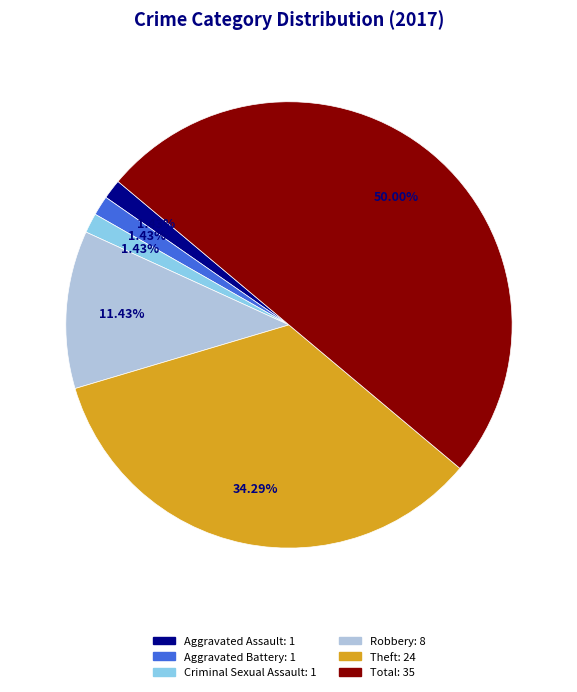

Count the number of slices in the pie.

6